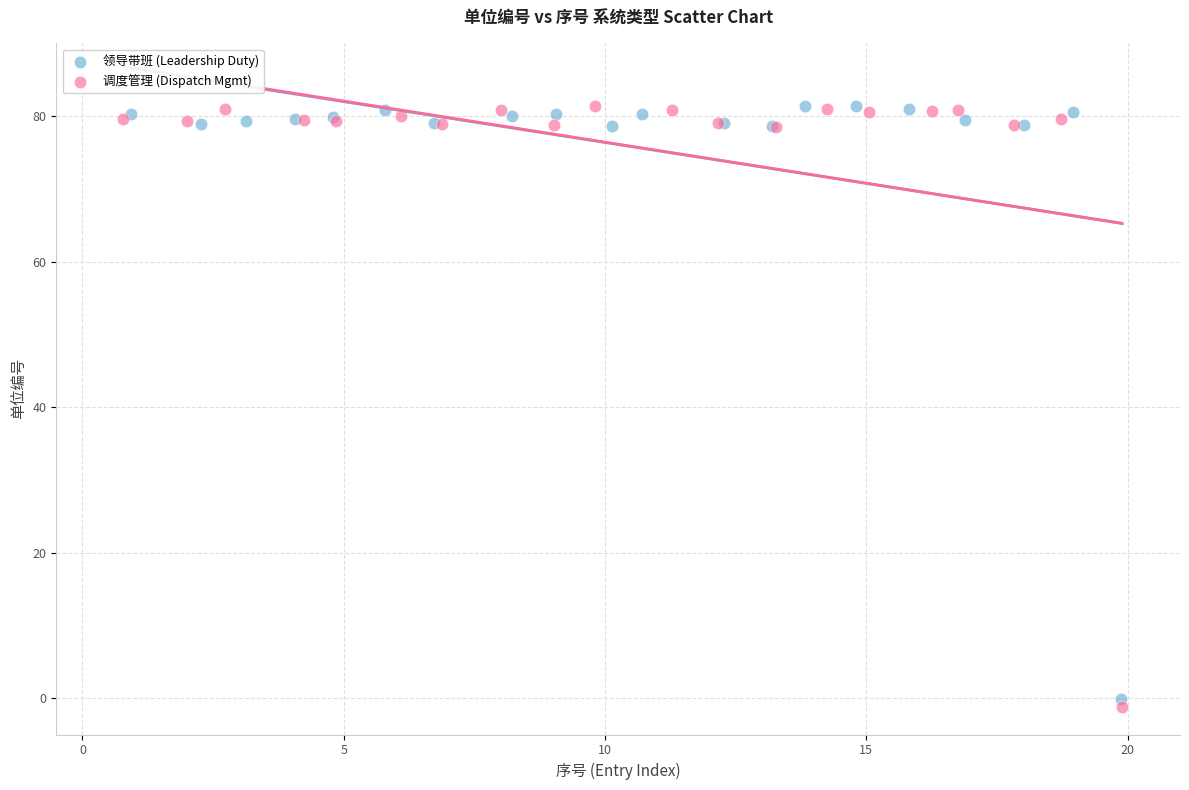

Which series has the largest Y range (max minus min)?

调度管理 (Dispatch Mgmt)